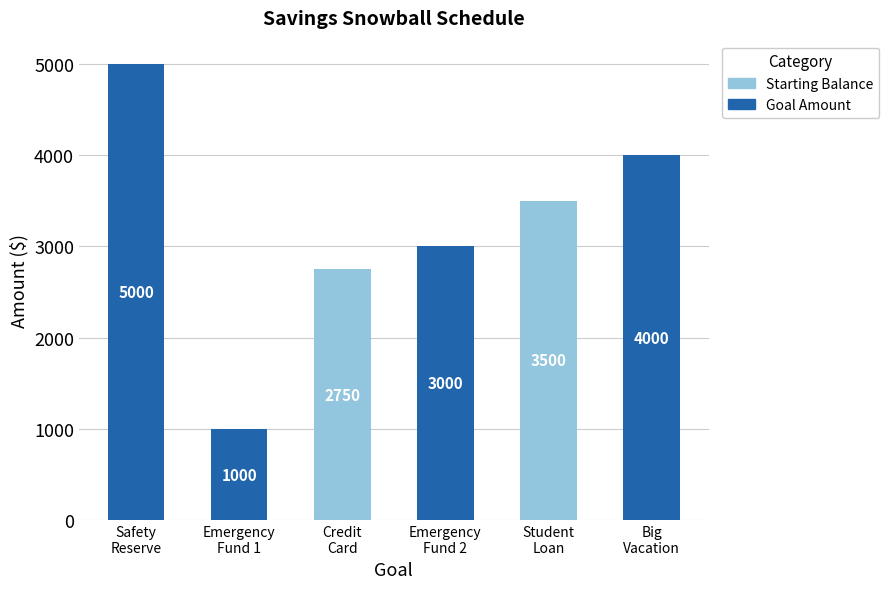

What are all the series names shown in the legend?

Starting Balance, Goal Amount